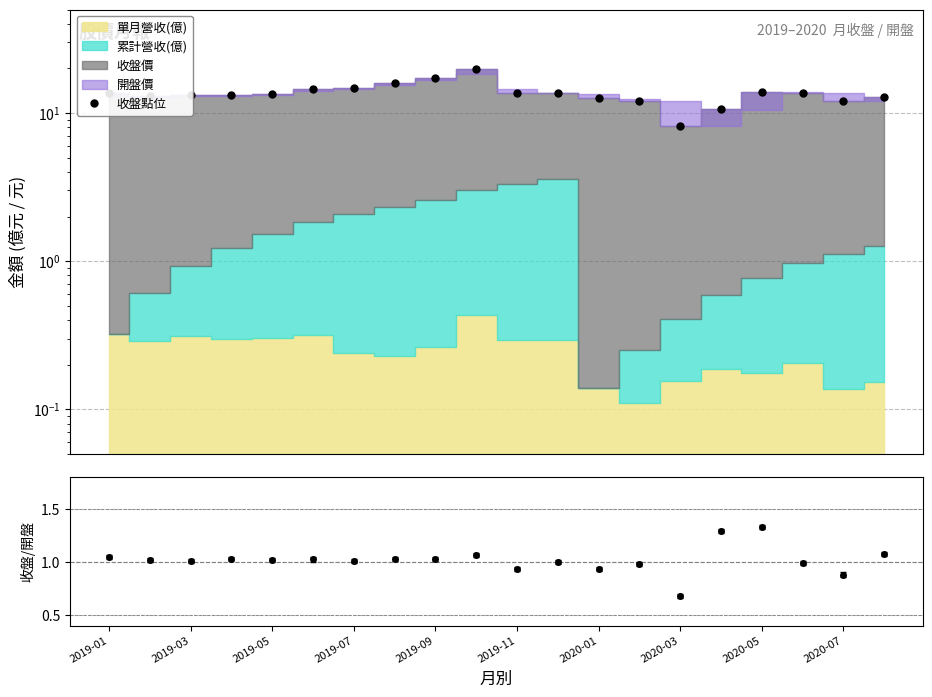

What is the average value of the 收盤點位 series?

13.6